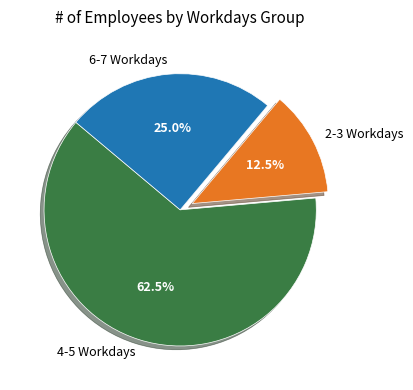

Is there a majority slice in this chart?

Yes